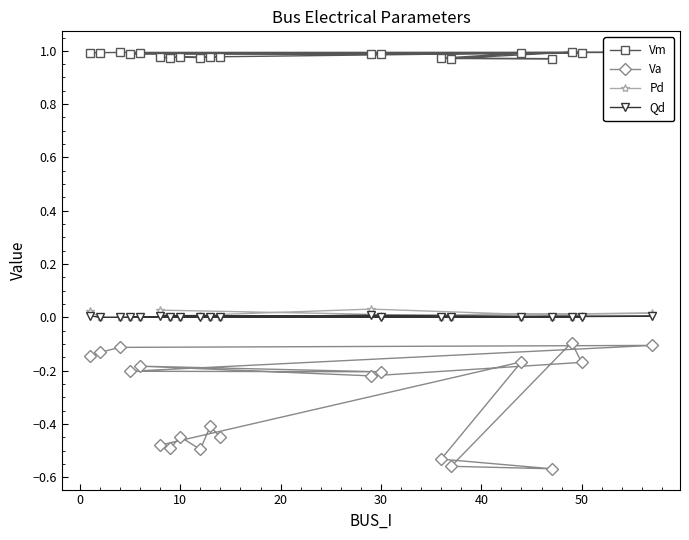

Does the chart display data point markers on the line(s)?

Yes